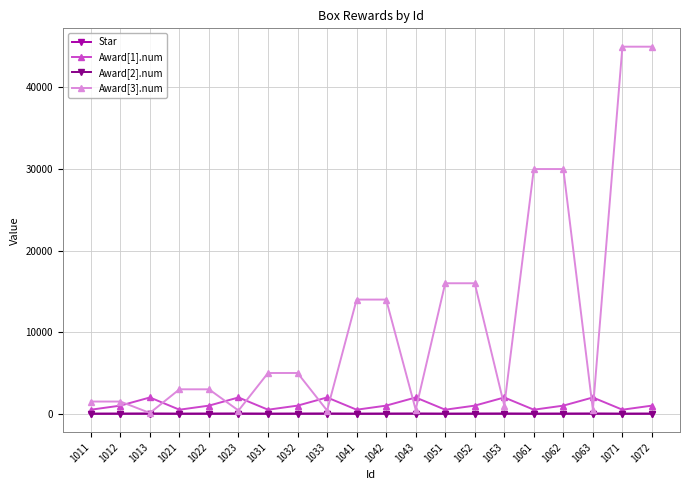

What is the total value across all series at 1063?

2535